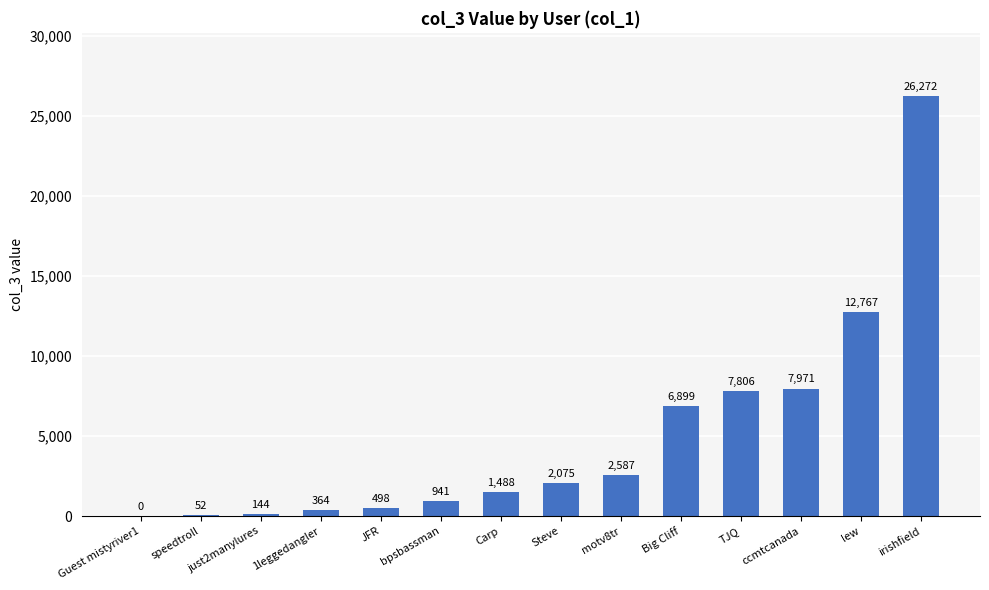

What is the maximum value shown in the chart?

26272